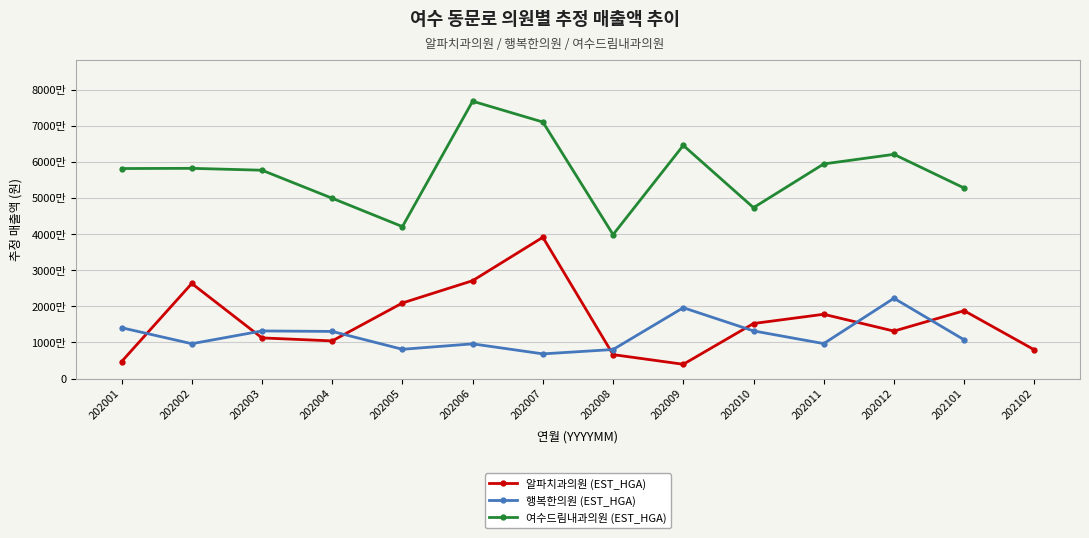

How many positive values does the 여수드림내과의원 (EST_HGA) series have?

13